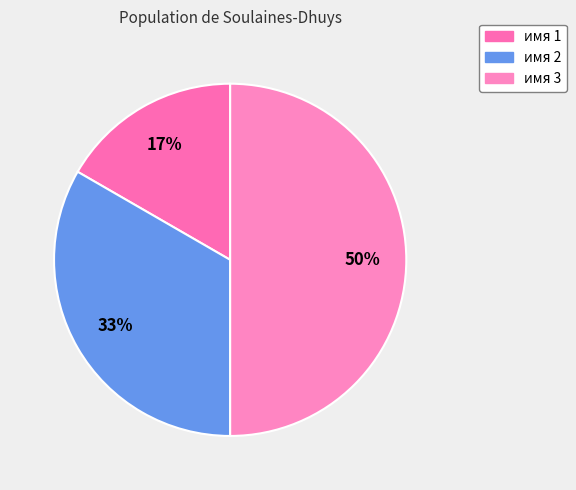

Count the number of slices in the pie.

3